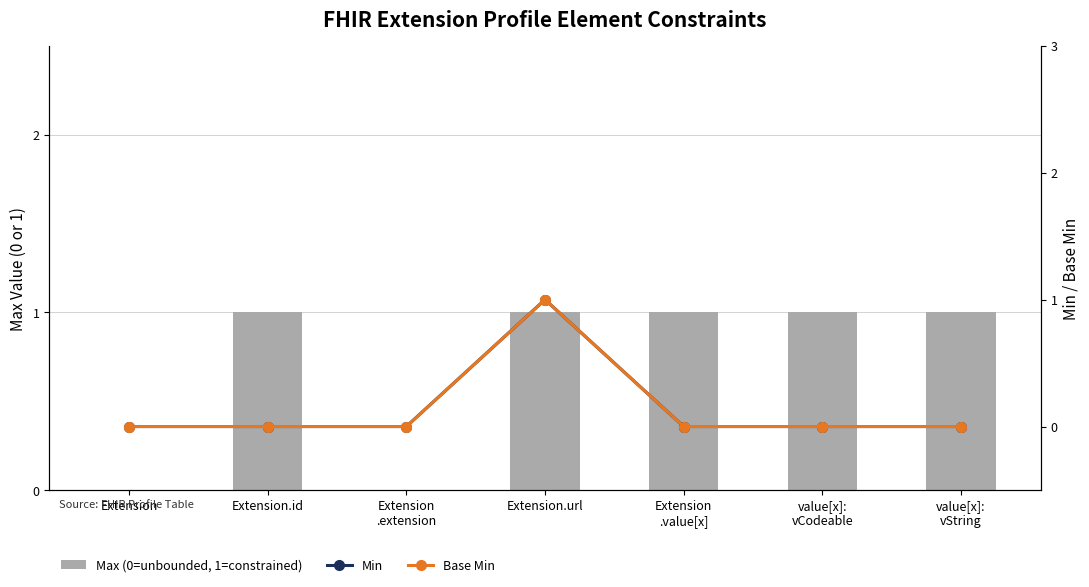

True or false: Max (0=unbounded, 1=constrained) has a value of 0 at value[x]:
vString.

False